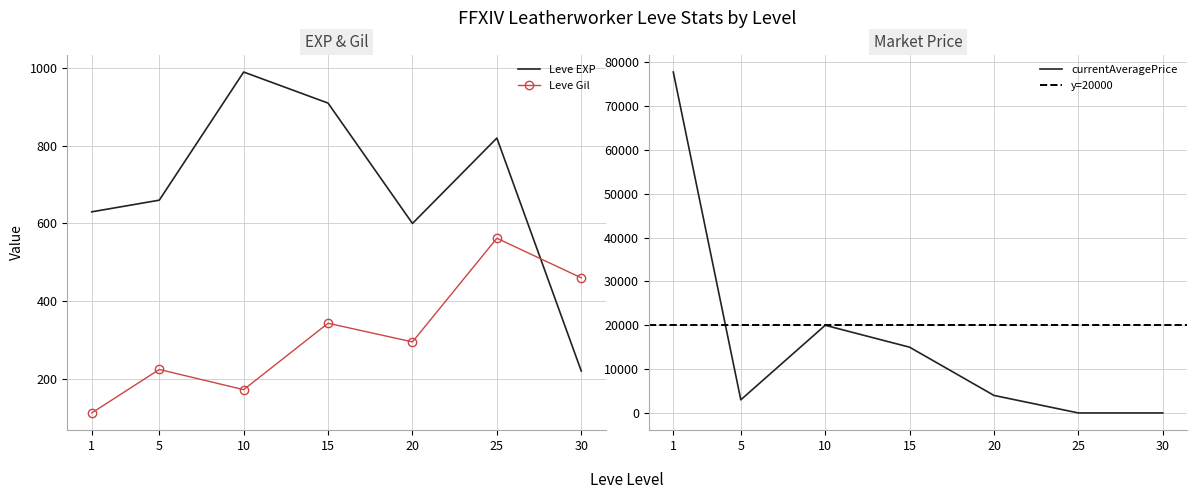

What is the minimum value for Leve Gil?

112